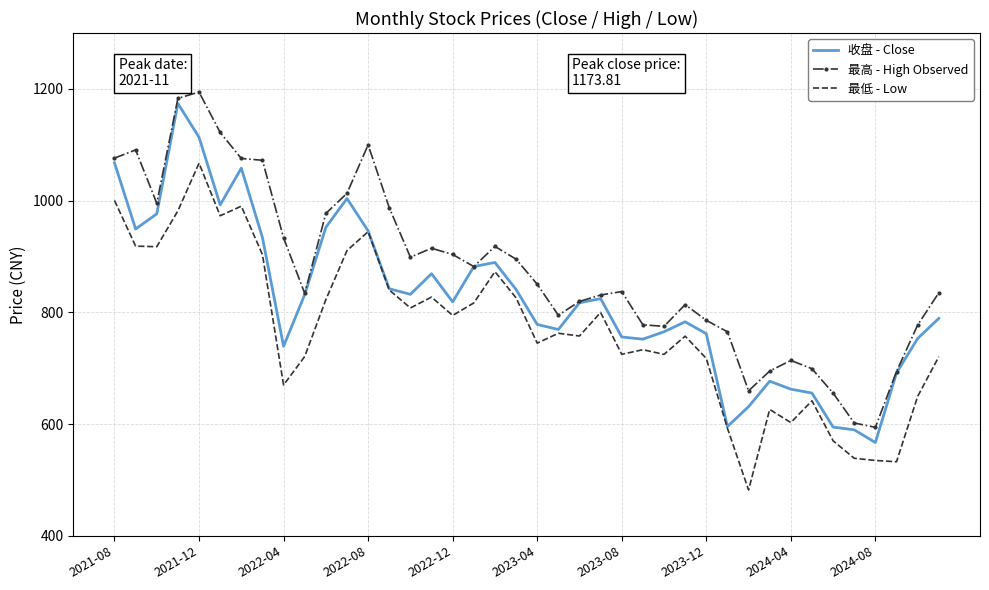

True or false: 最低 - Low and 最高 - High Observed cross at least once.

False